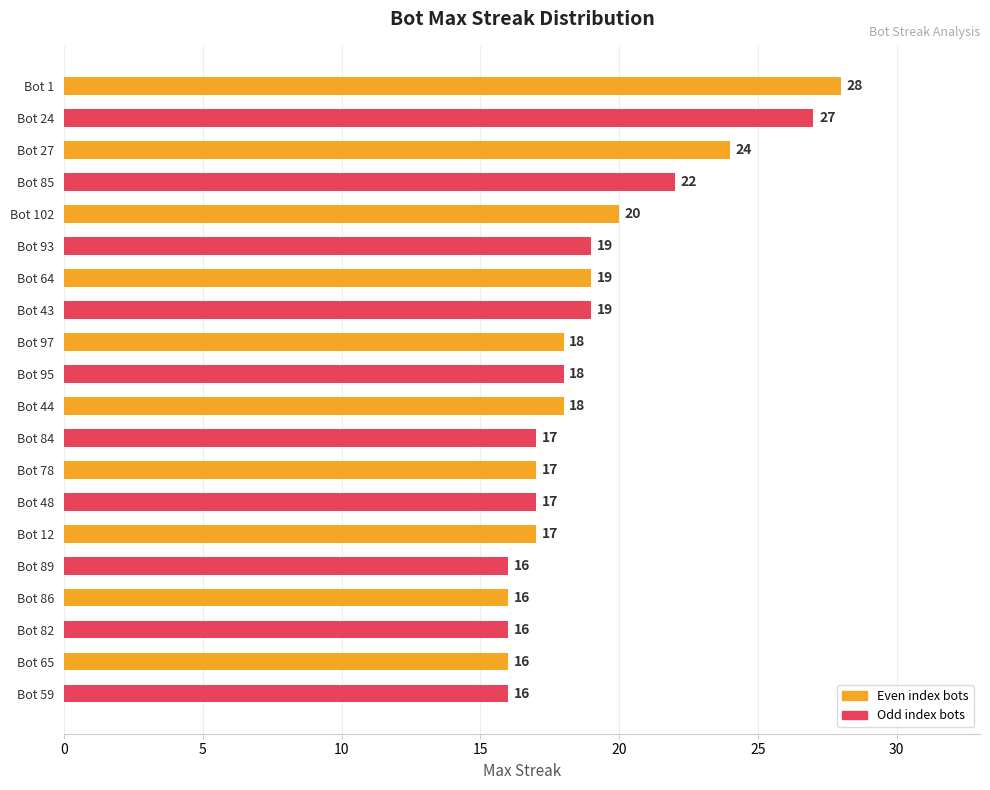

How many values are below 18?

9